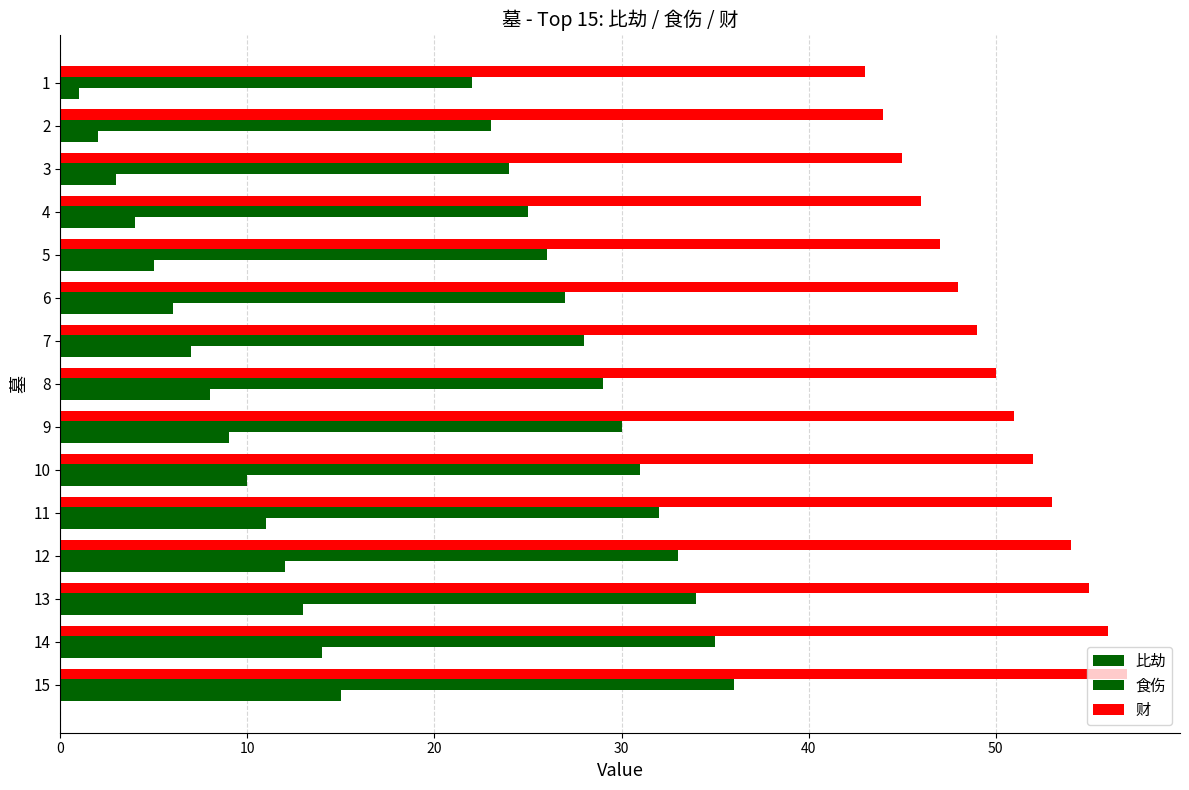

How many values in the 比劫 series exceed 8?

7